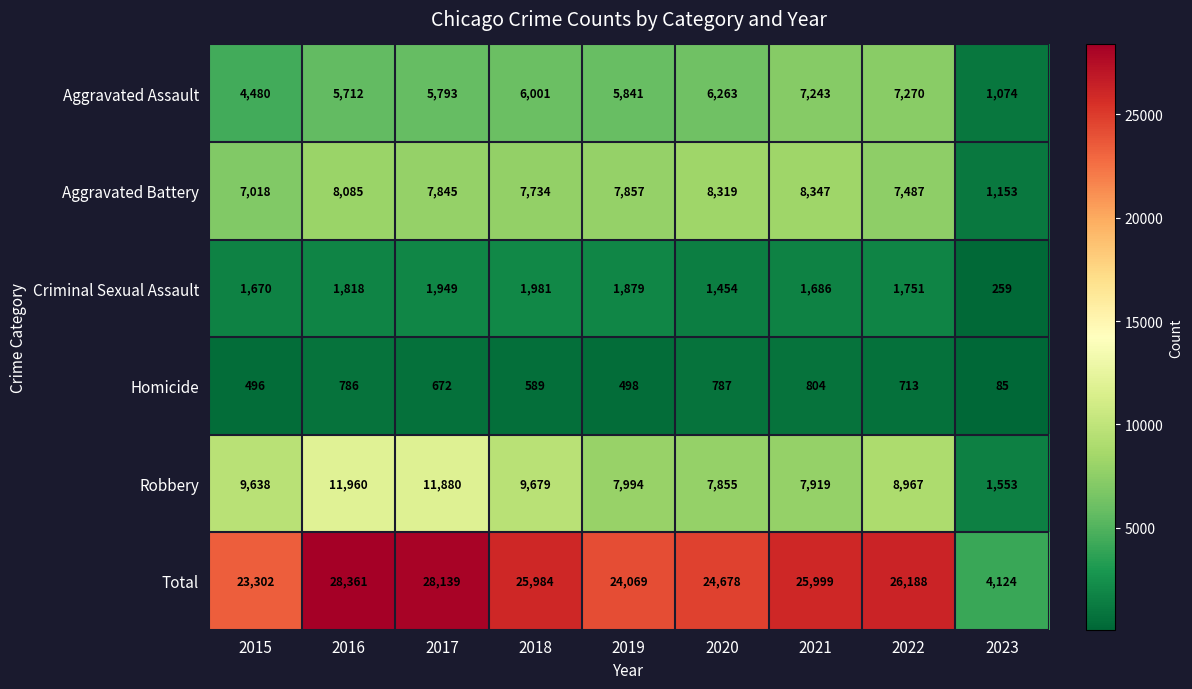

What is the average value of the Total series?

23427